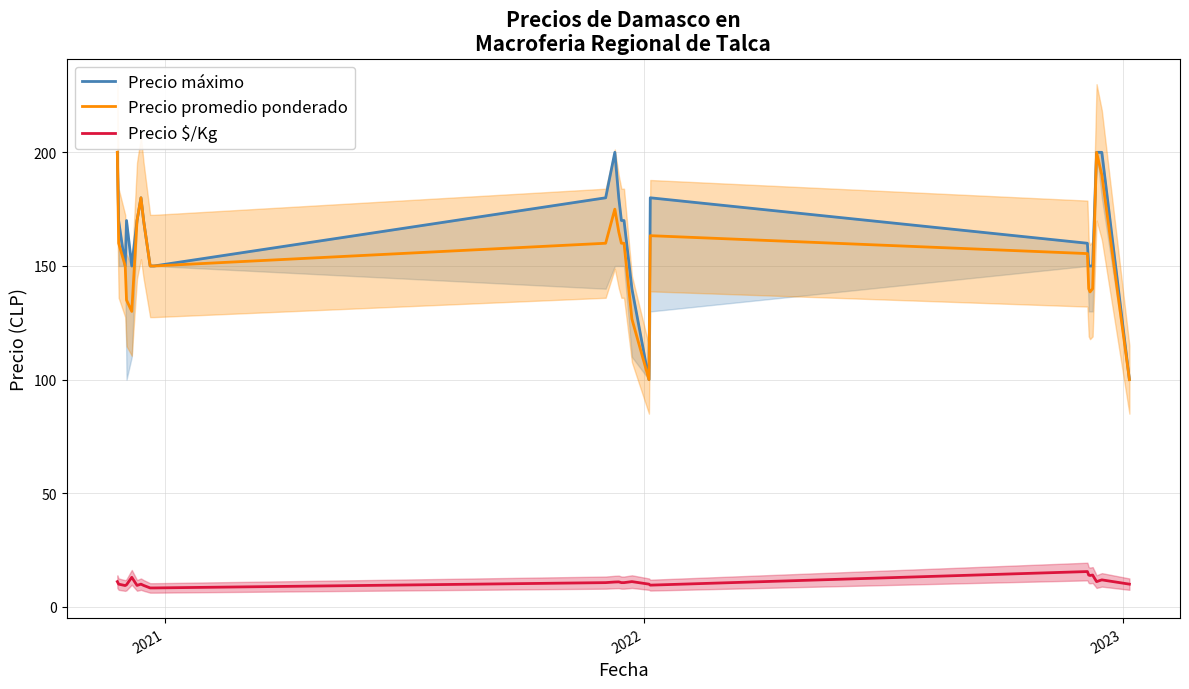

What is the minimum value for Precio $/Kg?

8.3